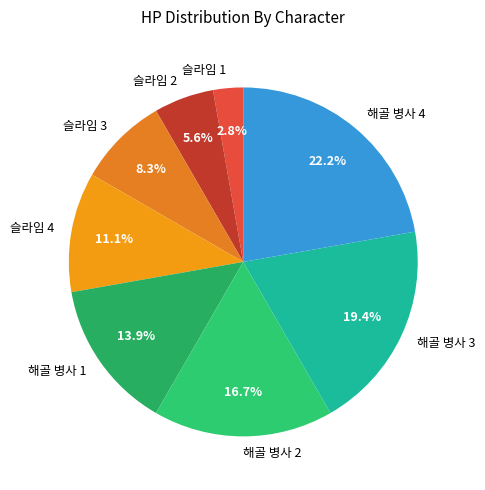

What is the ratio of the value at 해골 병사 2 to the value at 슬라임 1?

6.0